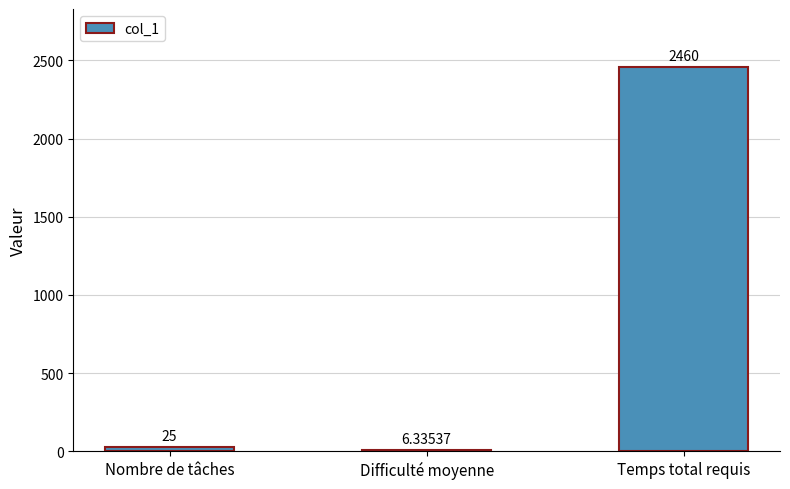

What is the sum of the values at Nombre de tâches and Temps total requis?

2485.0